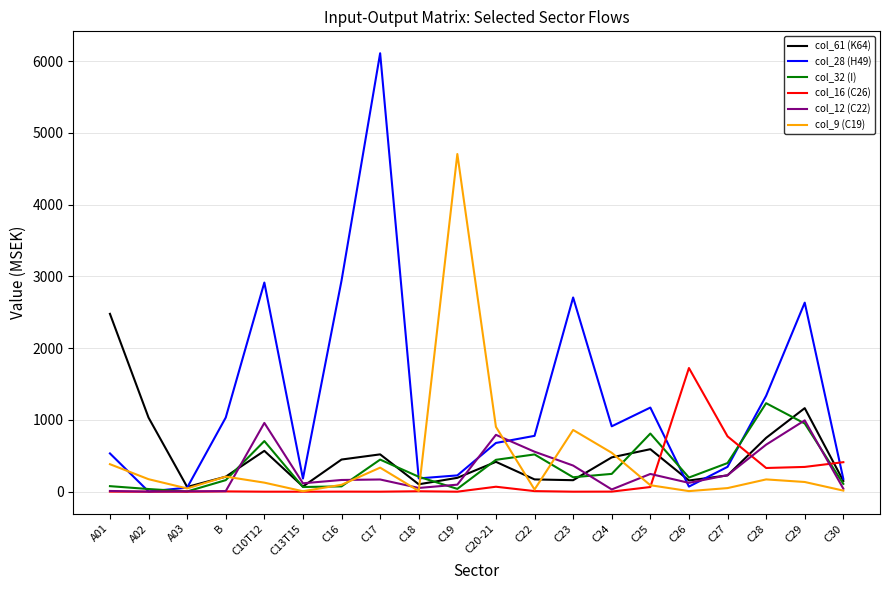

Which series has the largest range (max minus min)?

col_28 (H49)